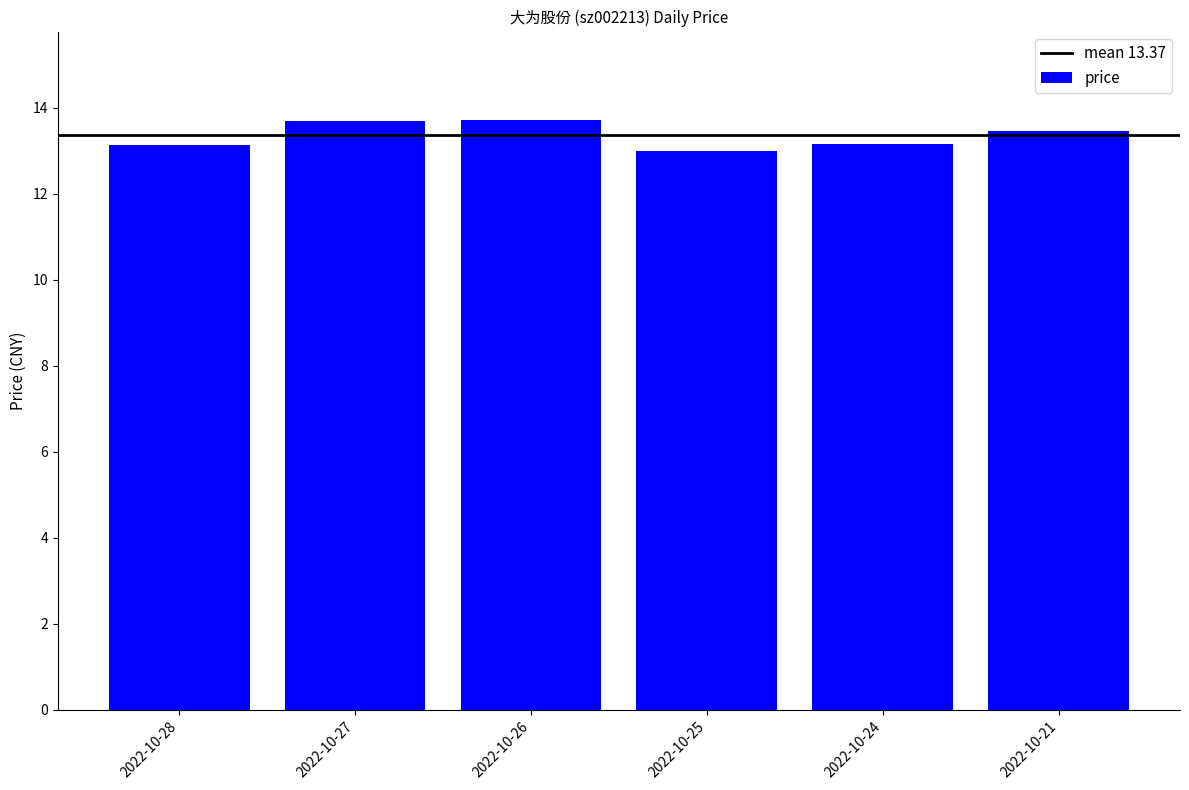

What is the change in value from 2022-10-27 to 2022-10-24?

-0.5